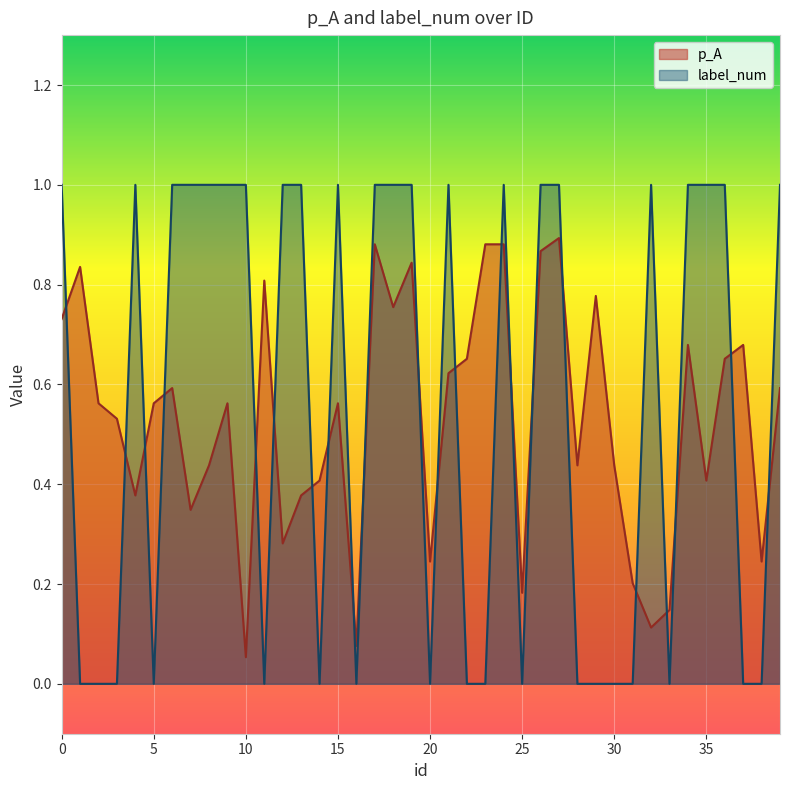

Where is the first local maximum for p_A?

1